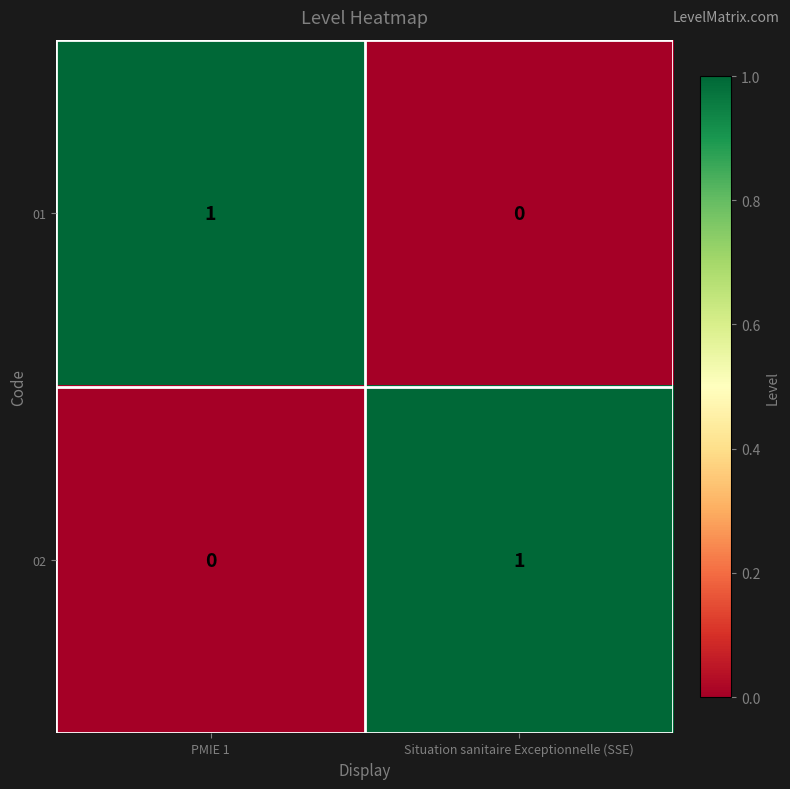

True or false: 02 has a value of 0 at Situation sanitaire Exceptionnelle (SSE).

False